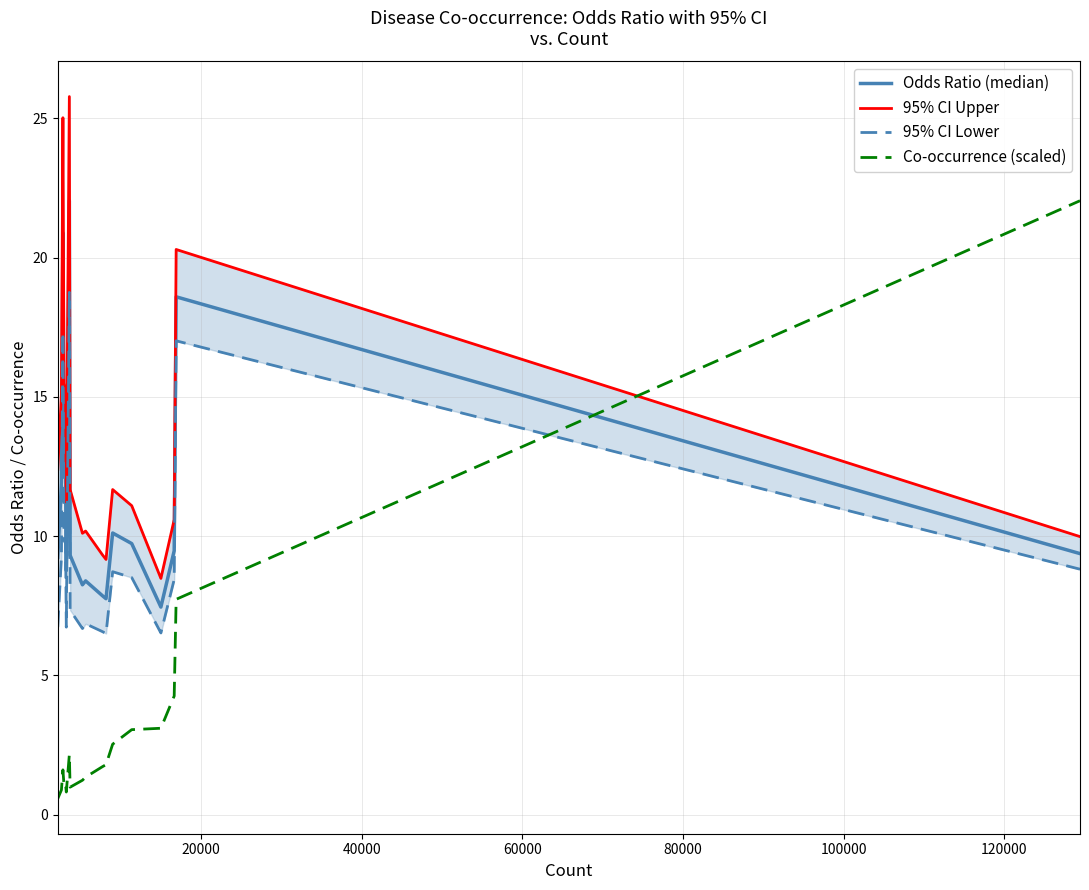

How many lines are shown in the chart?

4